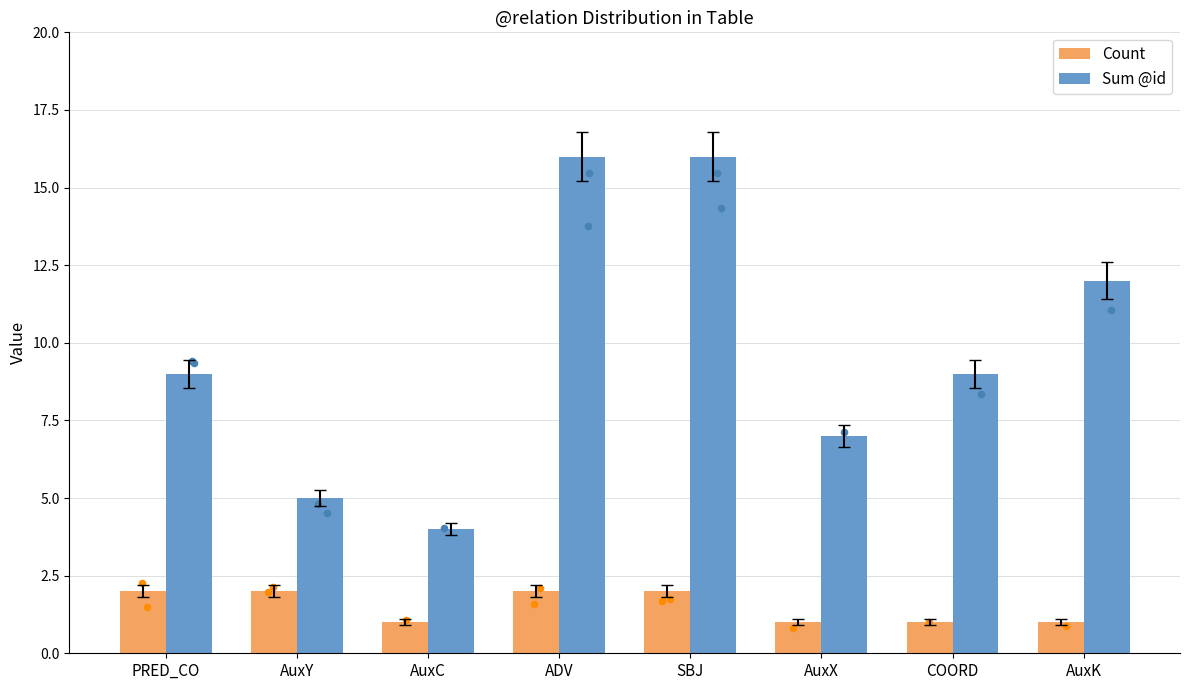

Which series reaches the maximum Y coordinate?

Sum @id